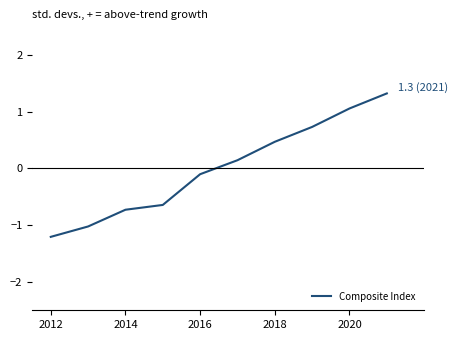

Does the chart display data point markers on the line(s)?

No